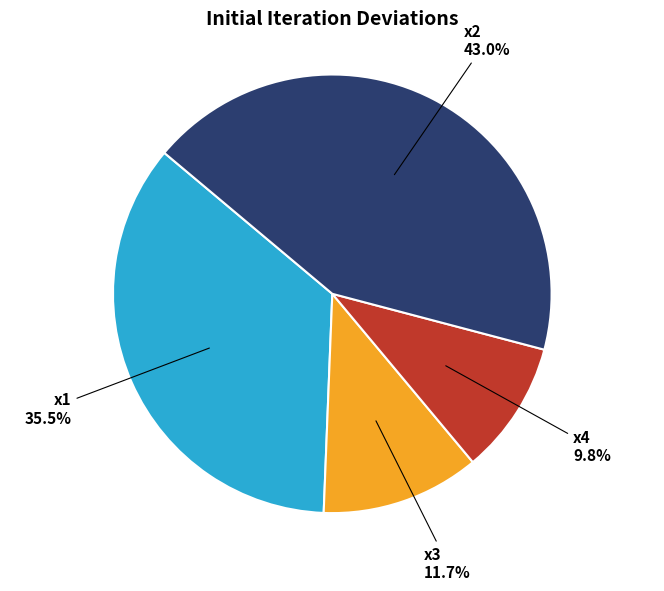

Is there a majority slice in this chart?

No